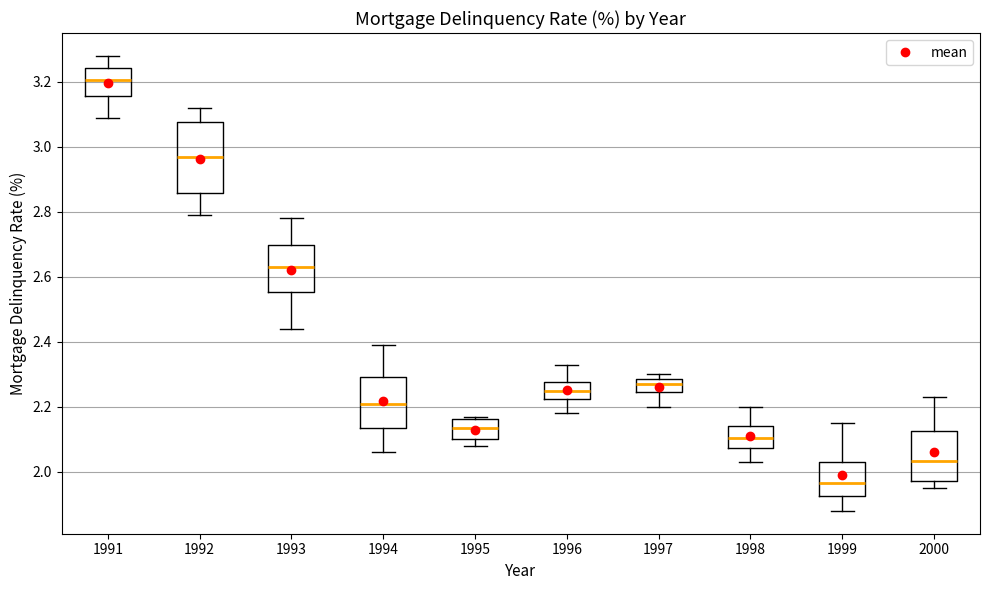

Reading left to right, transcribe this box plot: for each box, give where its median line is, the range the box spans, and where its two whiskers end, as read against the y-axis. The values are not printed on the chart, so give them approximately, as read against the axis.

1991: median 3.20, box 3.16 to 3.24, whiskers 3.10 to 3.28
1992: median 2.98, box 2.86 to 3.08, whiskers 2.80 to 3.12
1993: median 2.64, box 2.56 to 2.70, whiskers 2.44 to 2.78
1994: median 2.22, box 2.14 to 2.30, whiskers 2.06 to 2.40
1995: median 2.14, box 2.10 to 2.16, whiskers 2.08 to 2.18
1996: median 2.26, box 2.22 to 2.28, whiskers 2.18 to 2.34
1997: median 2.28 (inside the box), box 2.24 to 2.28, whiskers 2.20 to 2.30
1998: median 2.10, box 2.08 to 2.14, whiskers 2.04 to 2.20
1999: median 1.96, box 1.92 to 2.04, whiskers 1.88 to 2.16
2000: median 2.04, box 1.98 to 2.12, whiskers 1.96 to 2.24